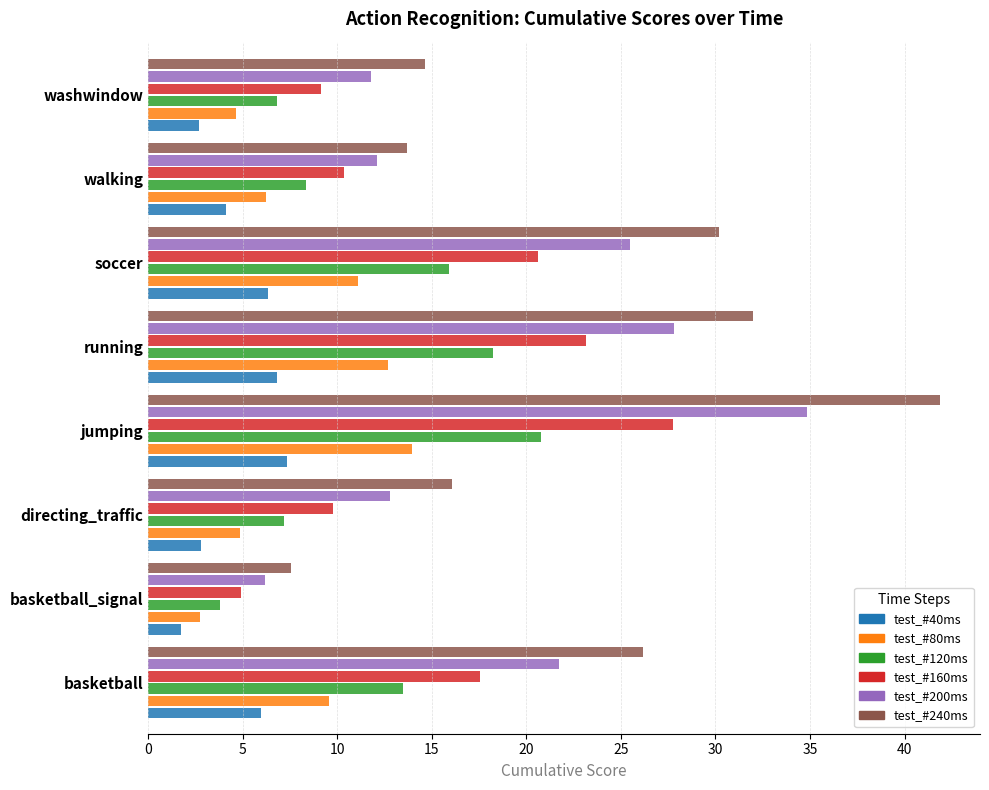

List the series in order of their peak value, lowest first.

test_#40ms, test_#80ms, test_#120ms, test_#160ms, test_#200ms, test_#240ms